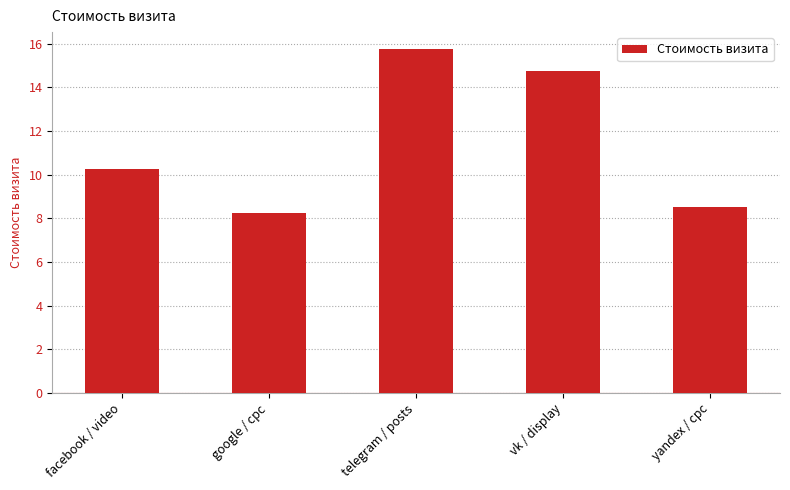

Which label corresponds to the largest value in the chart?

telegram / posts